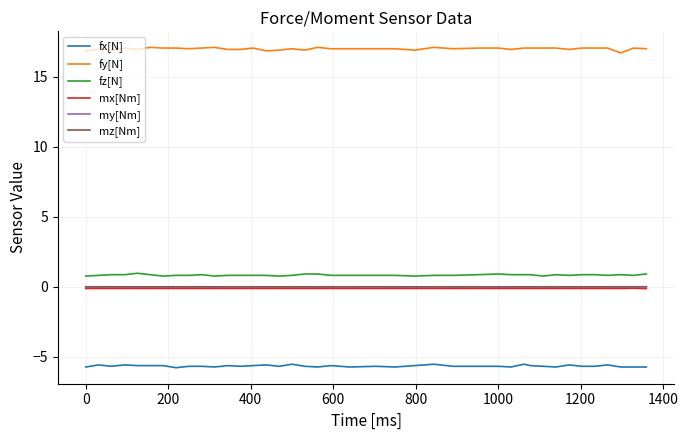

What is the maximum value for fy[N]?

17.1